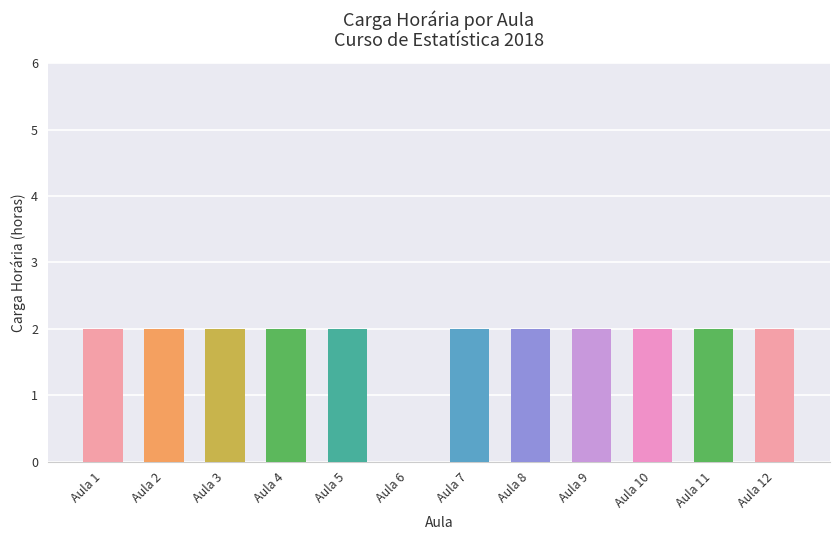

How many data points does each series have?

12